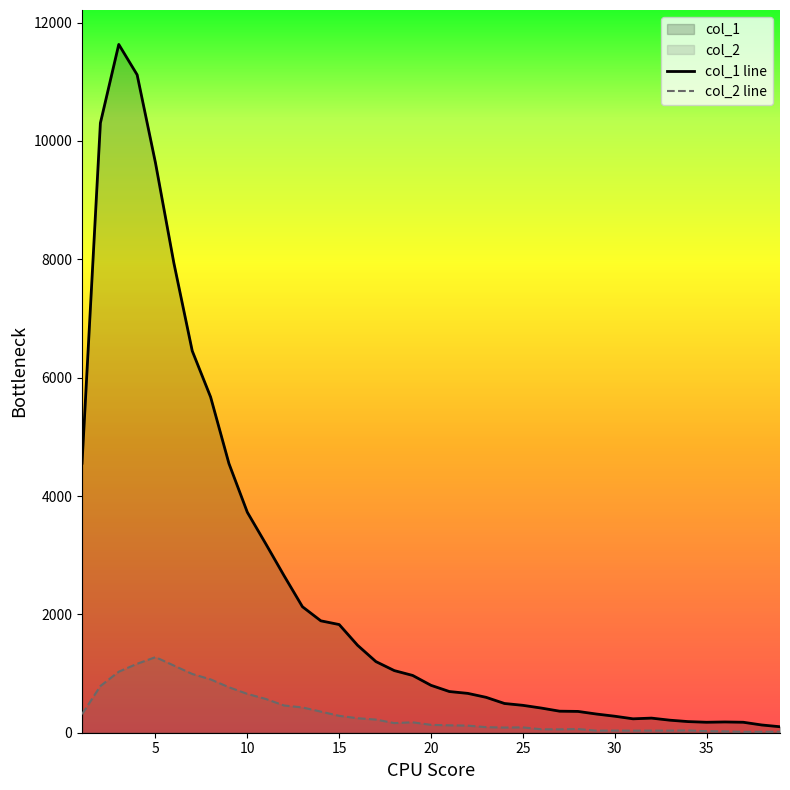

Does the chart display data point markers on the line(s)?

No